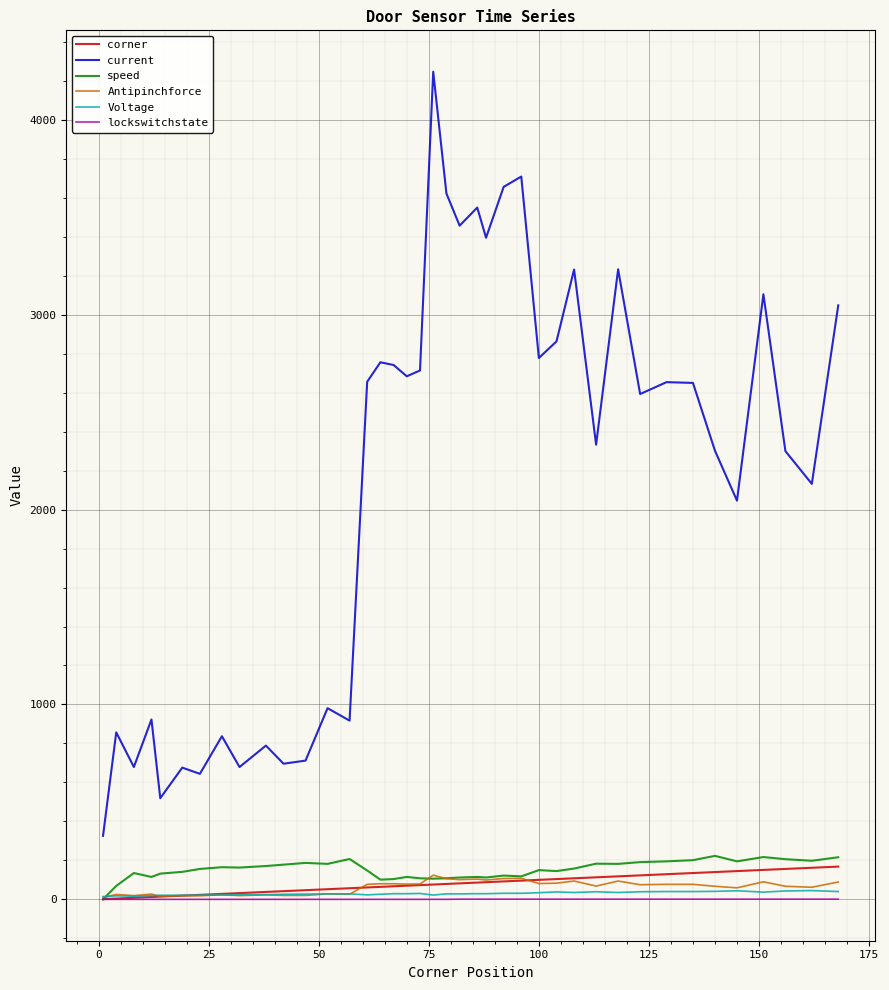

Which series has the largest total across all categories?

current